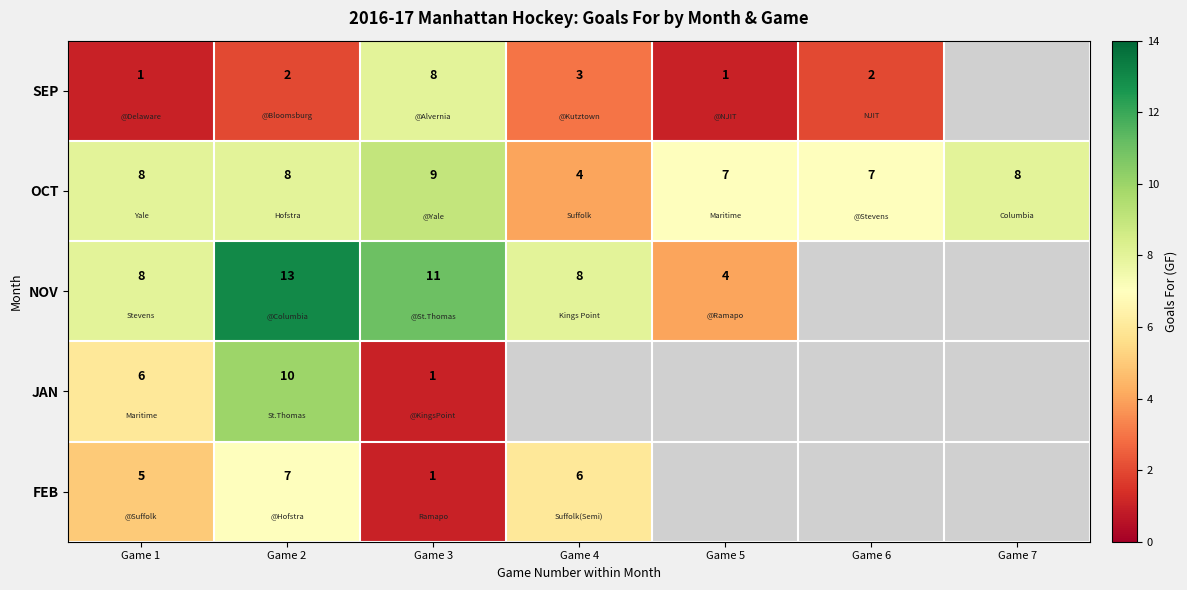

Is it true that JAN equals 10 at Game 2?

True